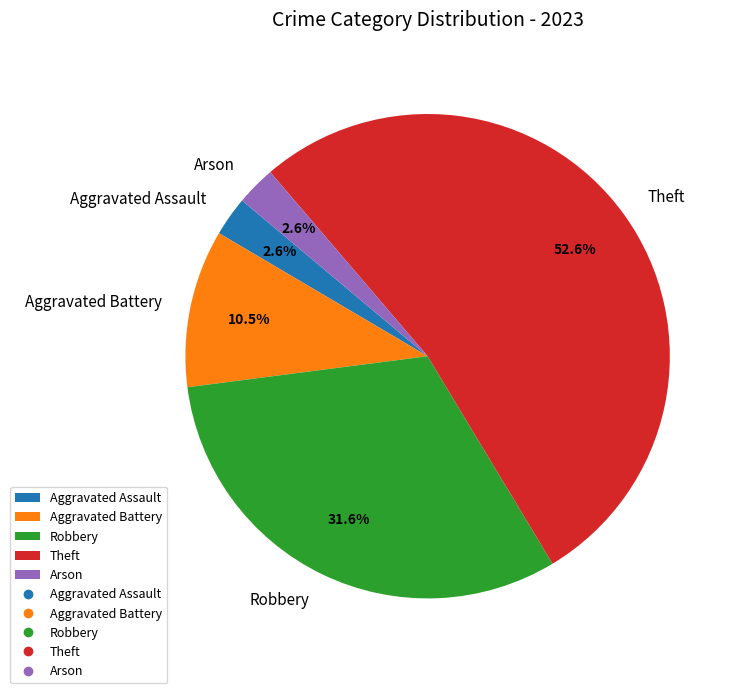

Which slice is the largest?

Theft